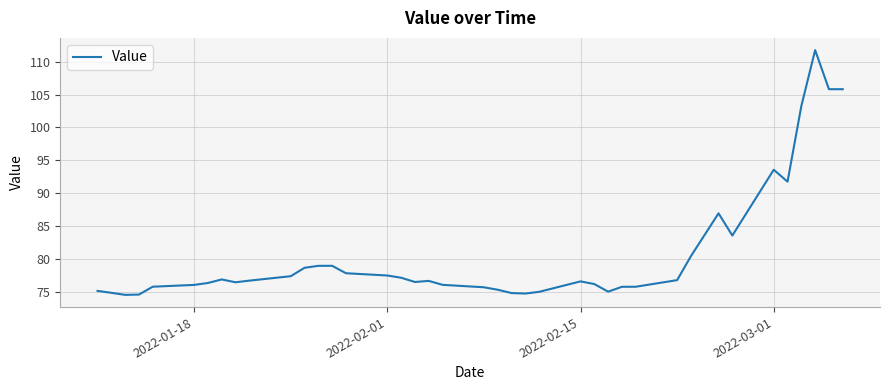

What is the maximum value shown in the chart?

111.8